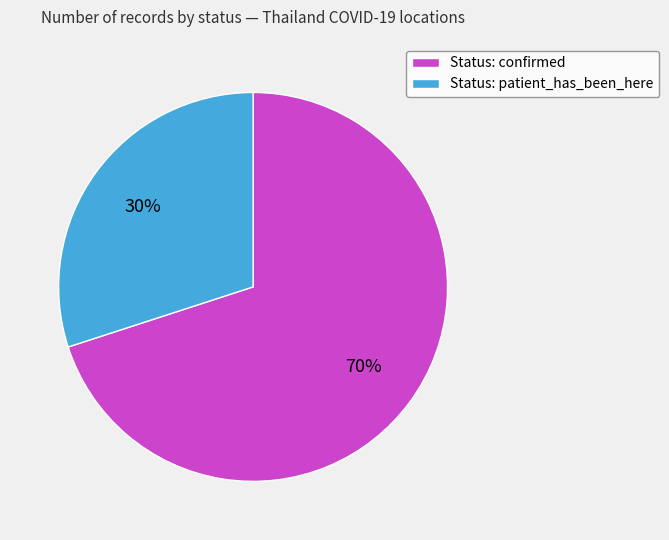

How many slices are in this pie chart?

2